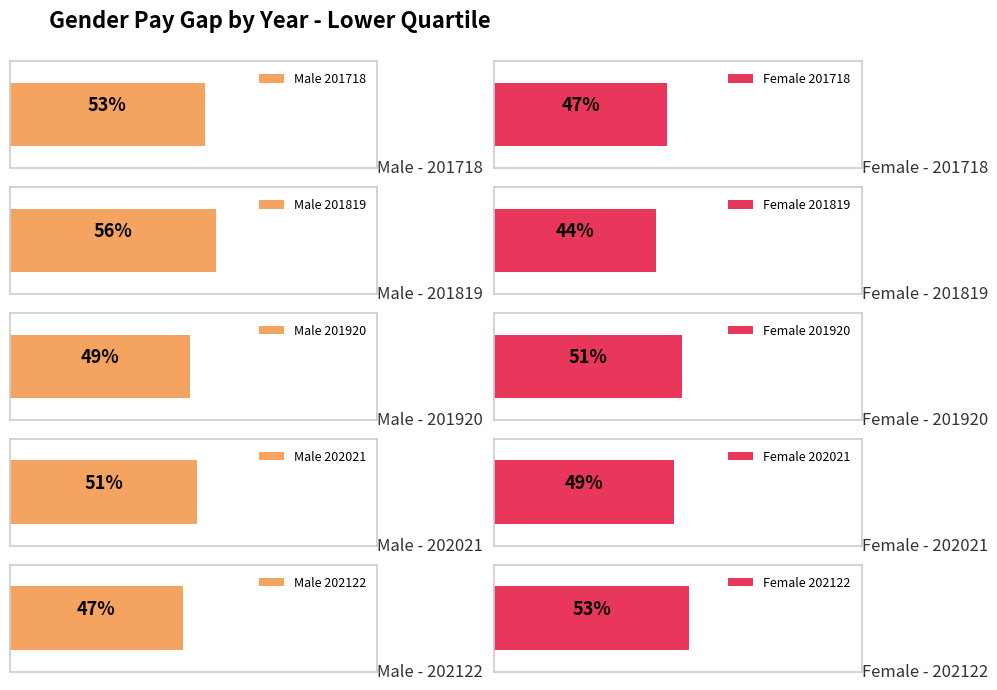

What is the difference between the Male values at 201920 and 201819?

7